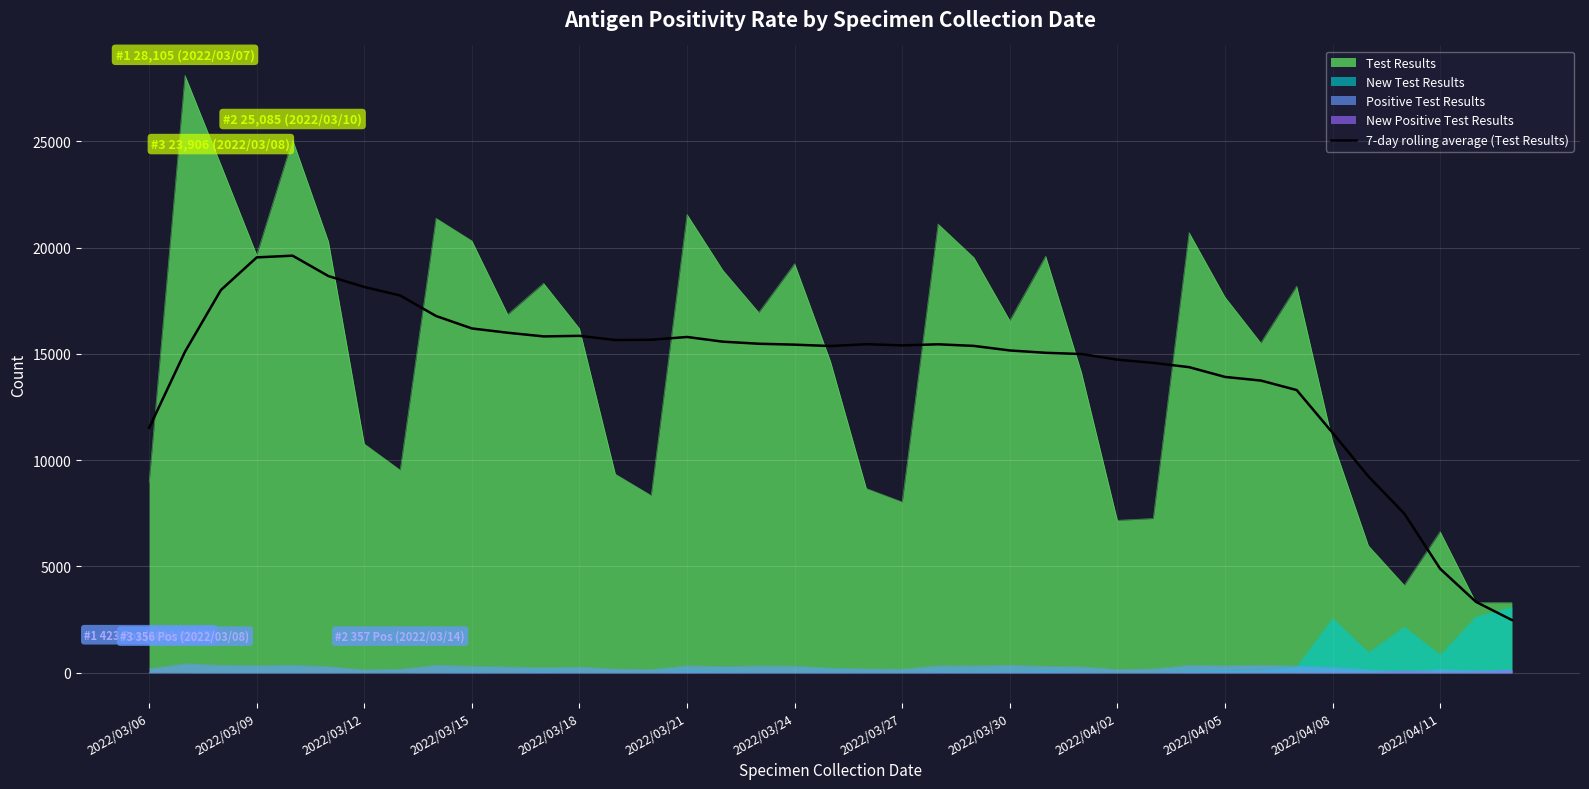

True or false: Positive Test Results and Test Results cross at least once.

False